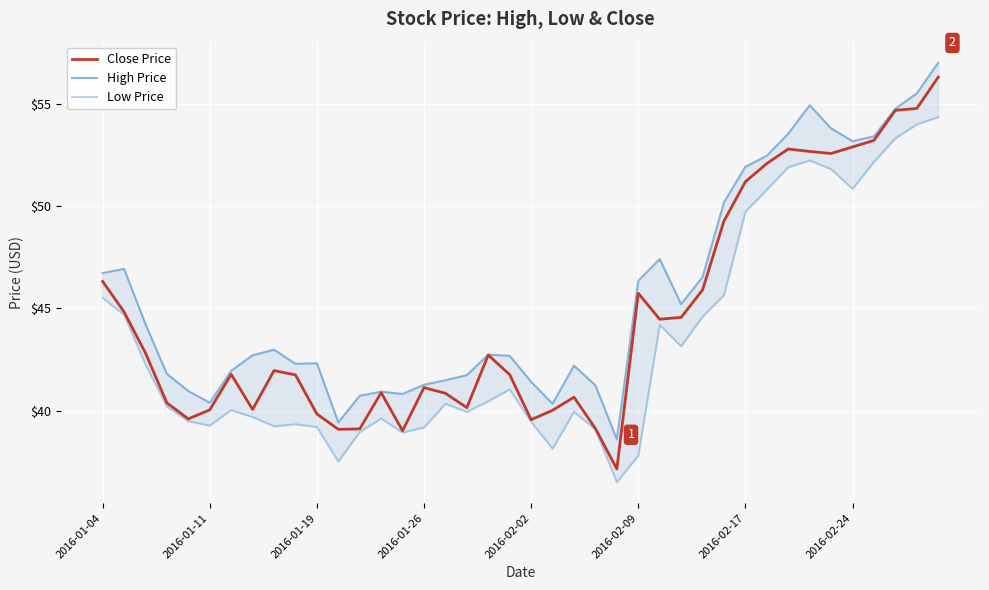

What is the average value of the Close Price series?

44.6